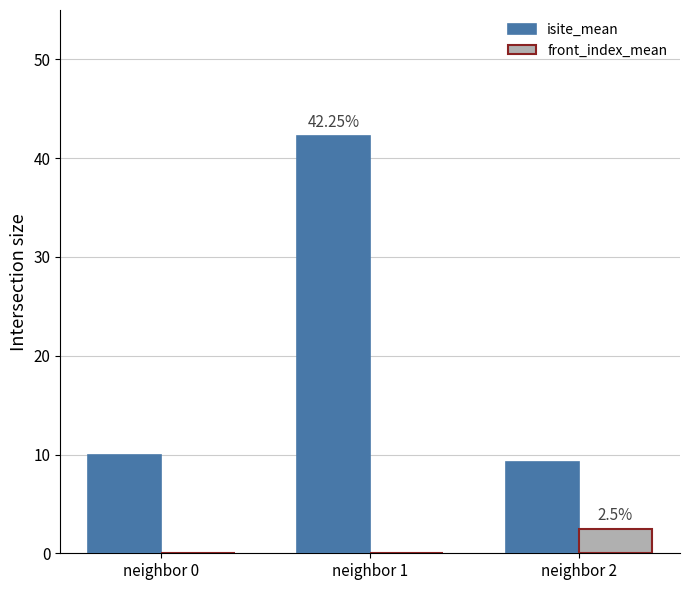

Between neighbor 1 and neighbor 2, which series saw the biggest shift?

isite_mean